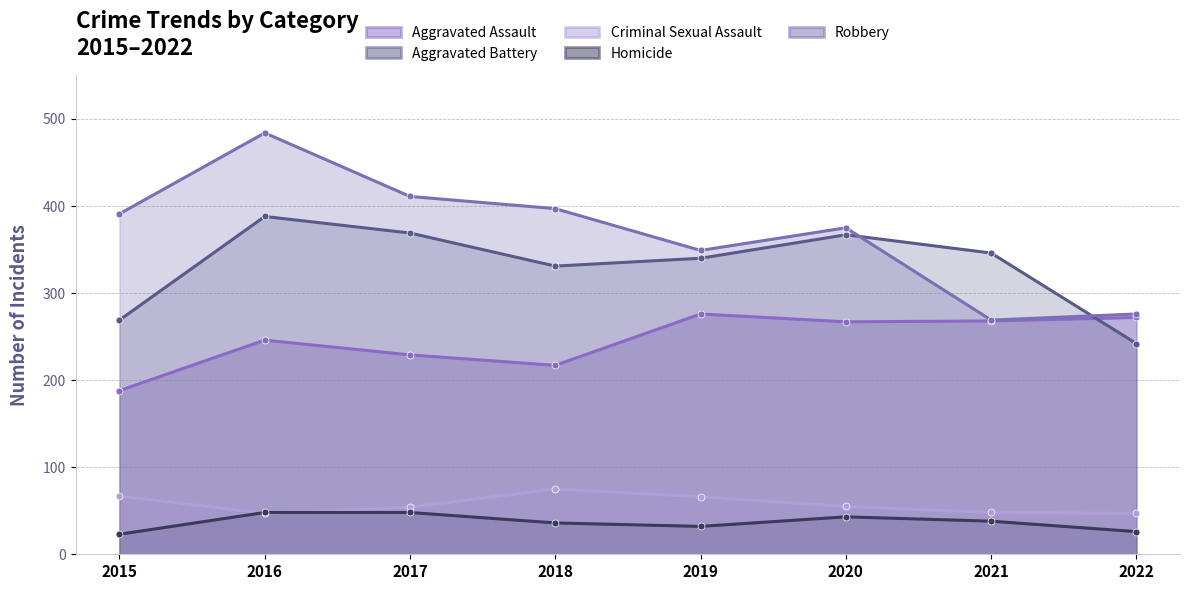

Is it true that Aggravated Battery equals 160 at 2016?

False